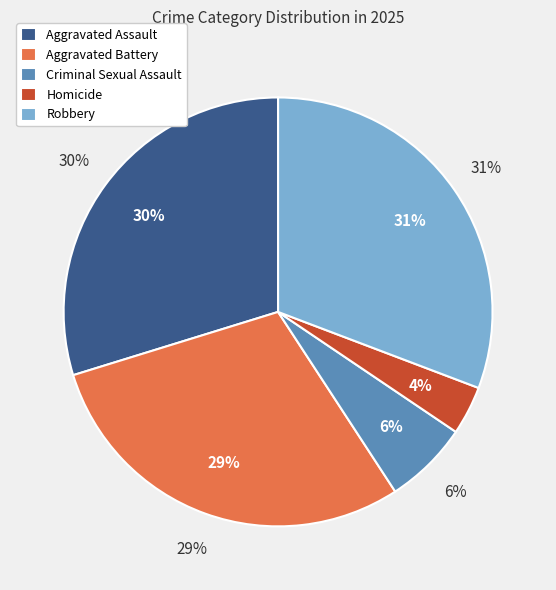

Does Criminal Sexual Assault represent more than half of the total?

No